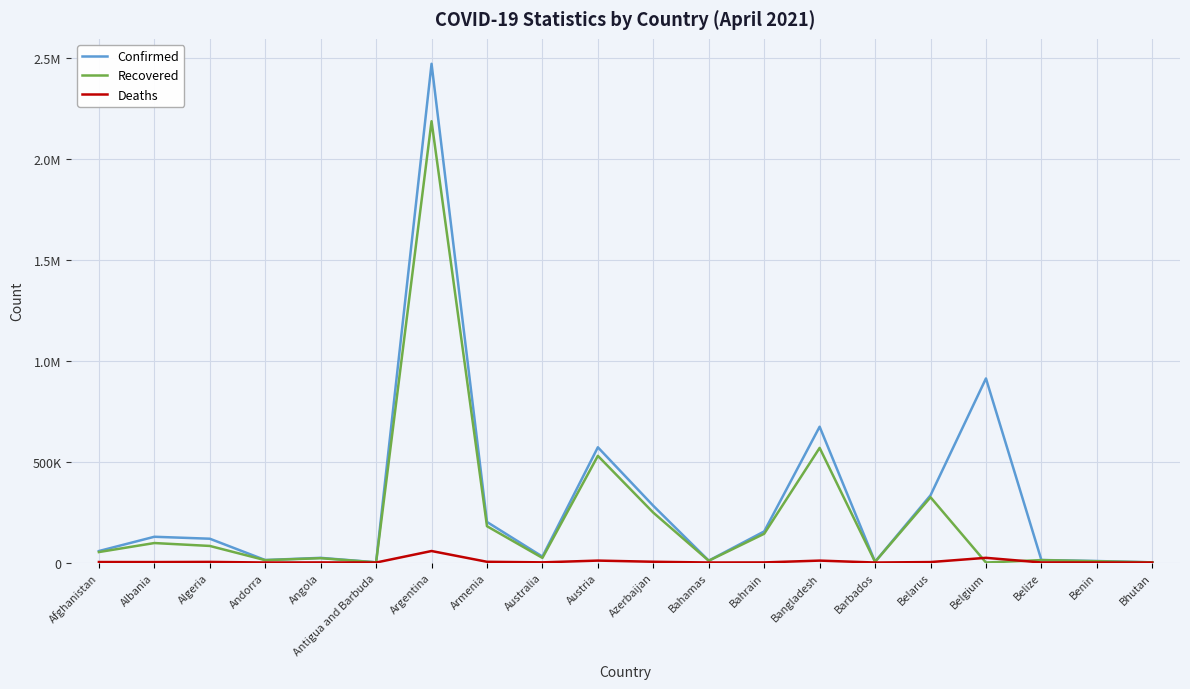

Does the chart have visible grid lines?

Yes